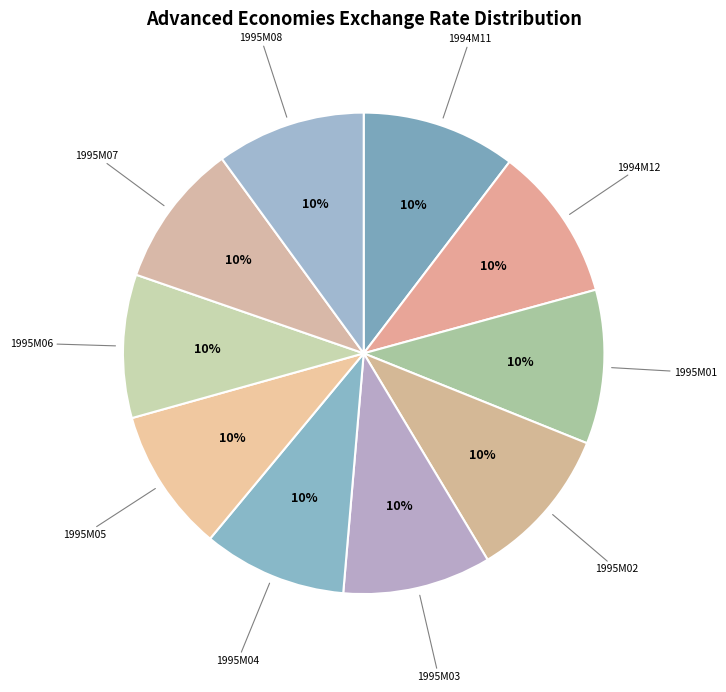

How many slices are in this pie chart?

10